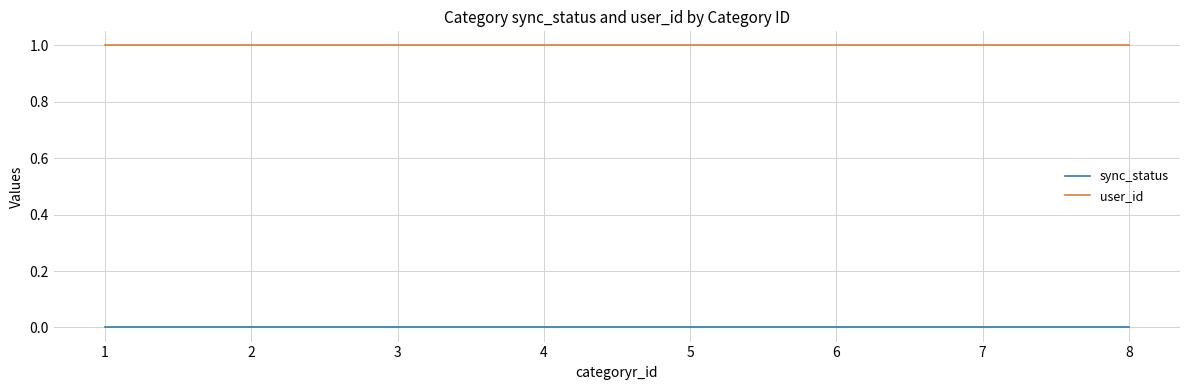

Is the value of sync_status at 7 greater than the value of user_id at 8?

No